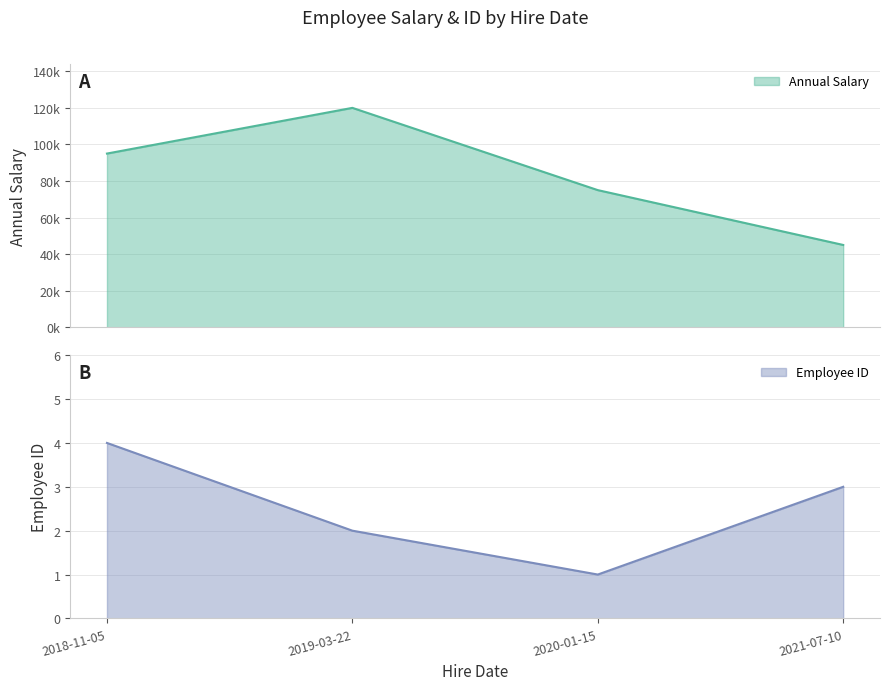

Which category has the highest value in the Employee ID series?

2018-11-05